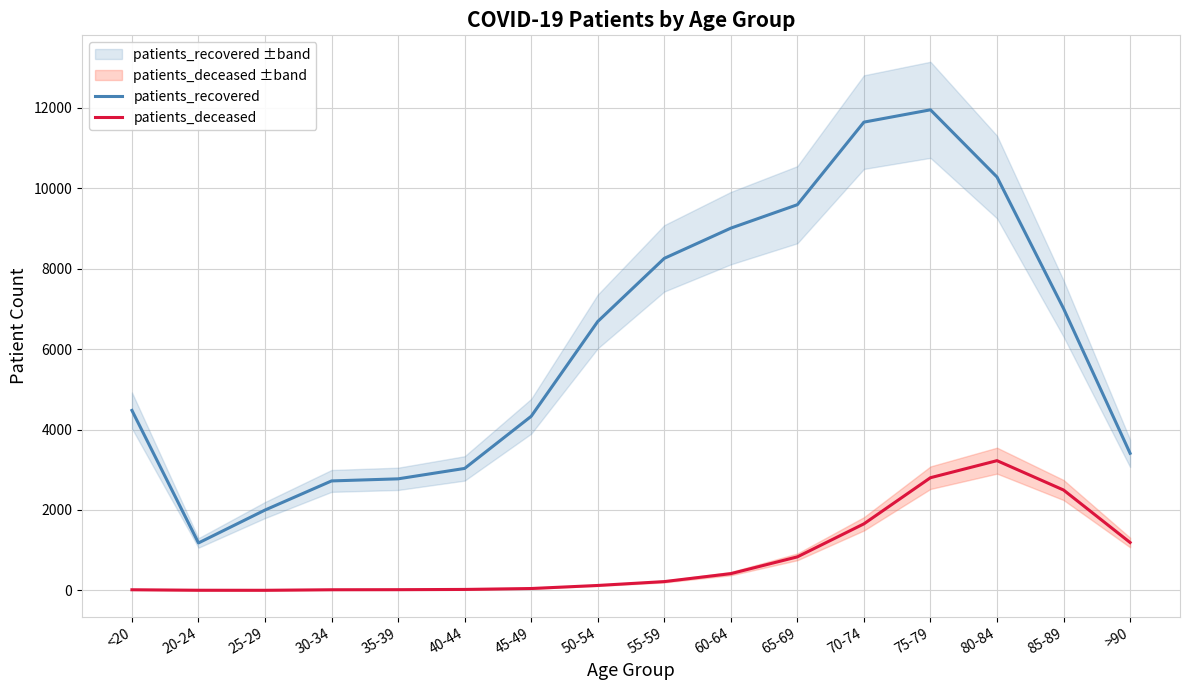

Is the value of patients_deceased at 55-59 greater than the value of patients_recovered at <20?

No